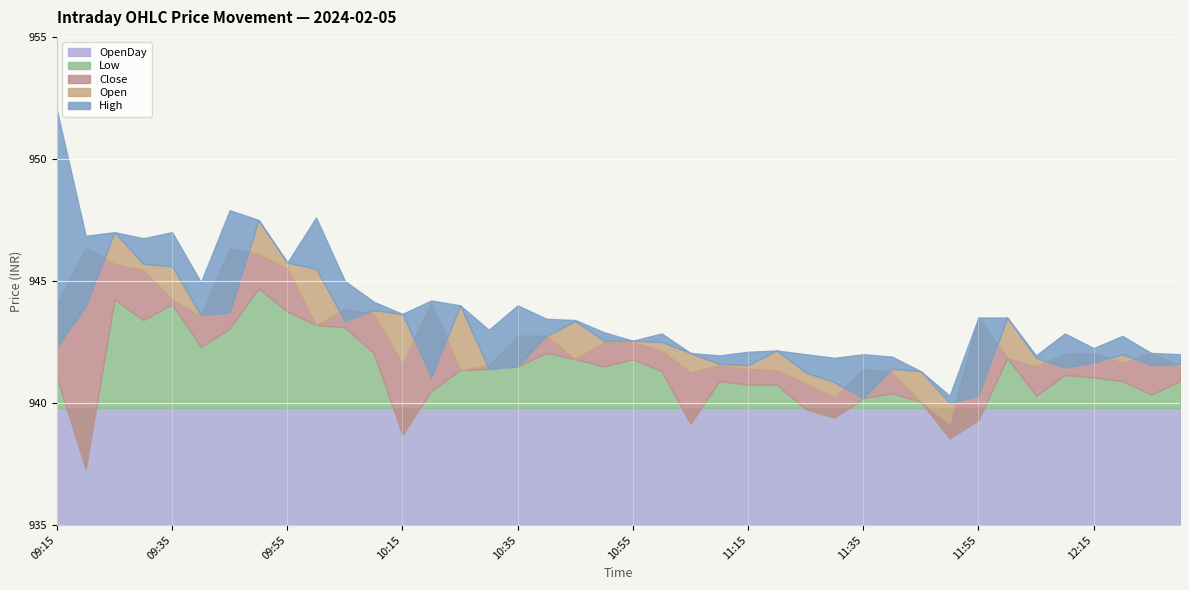

At how many categories does at least one series exceed 950?

1